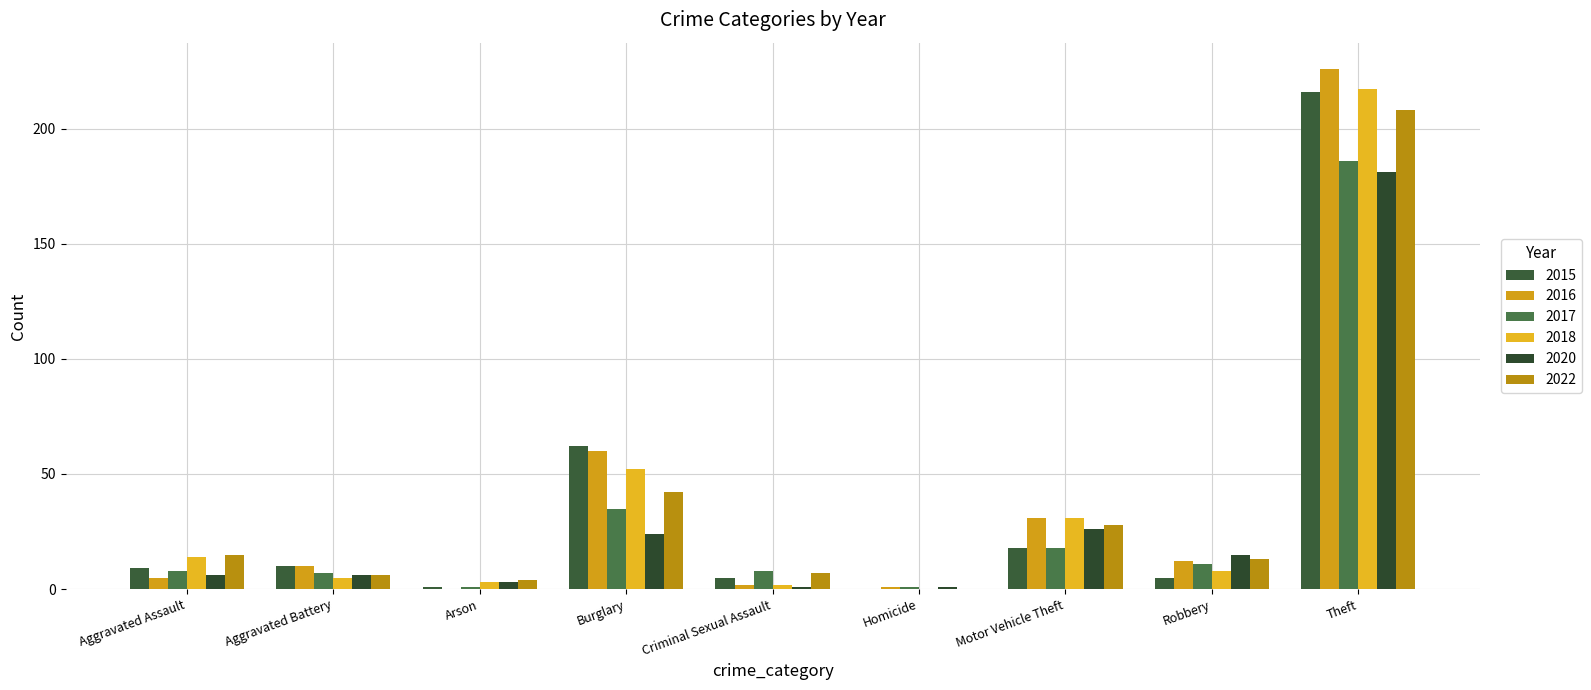

Rank the series by their maximum value, from highest to lowest.

2016, 2018, 2015, 2022, 2017, 2020